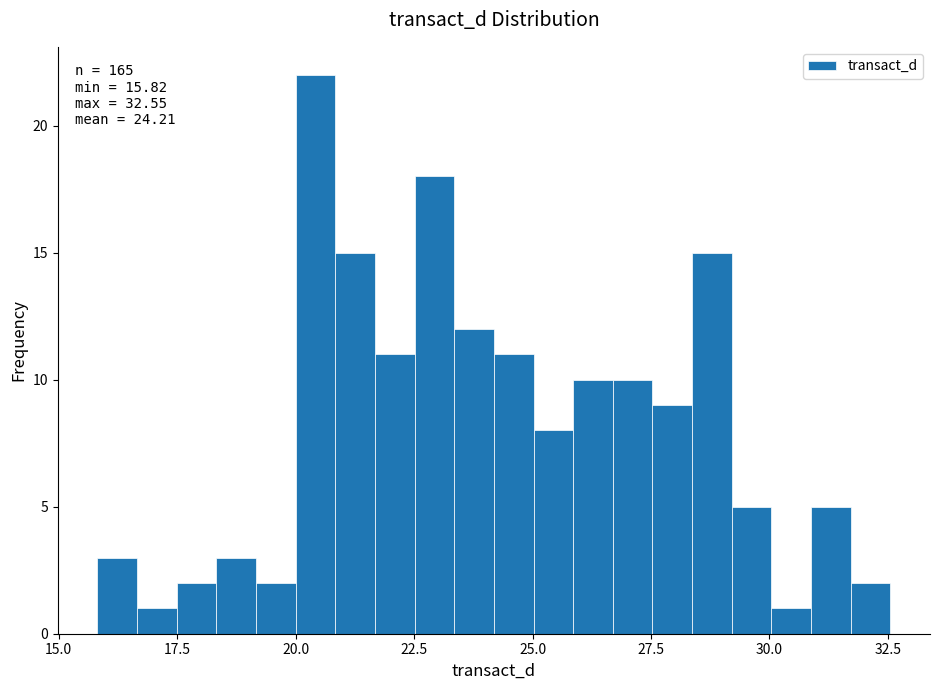

Read against the x-axis, roughly where is the centre of the tallest bar?

20.5